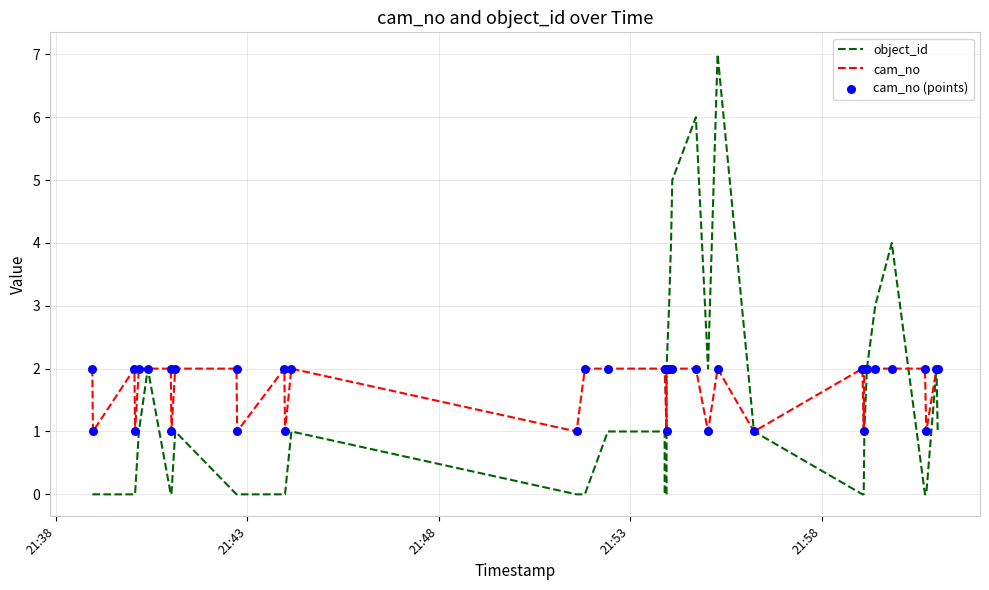

Which series reaches the minimum Y coordinate?

object_id